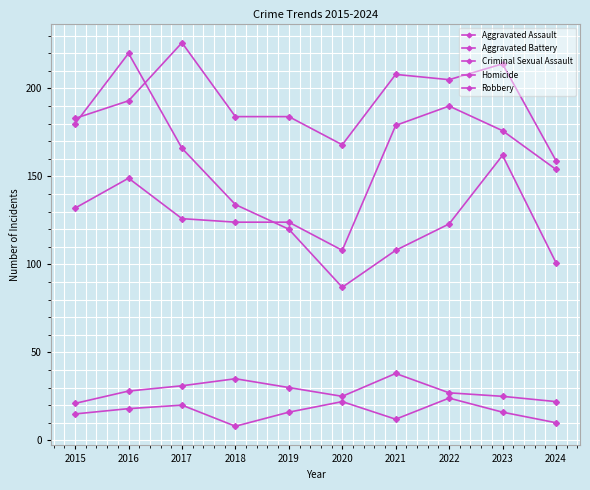

Count the number of categories in the chart.

10